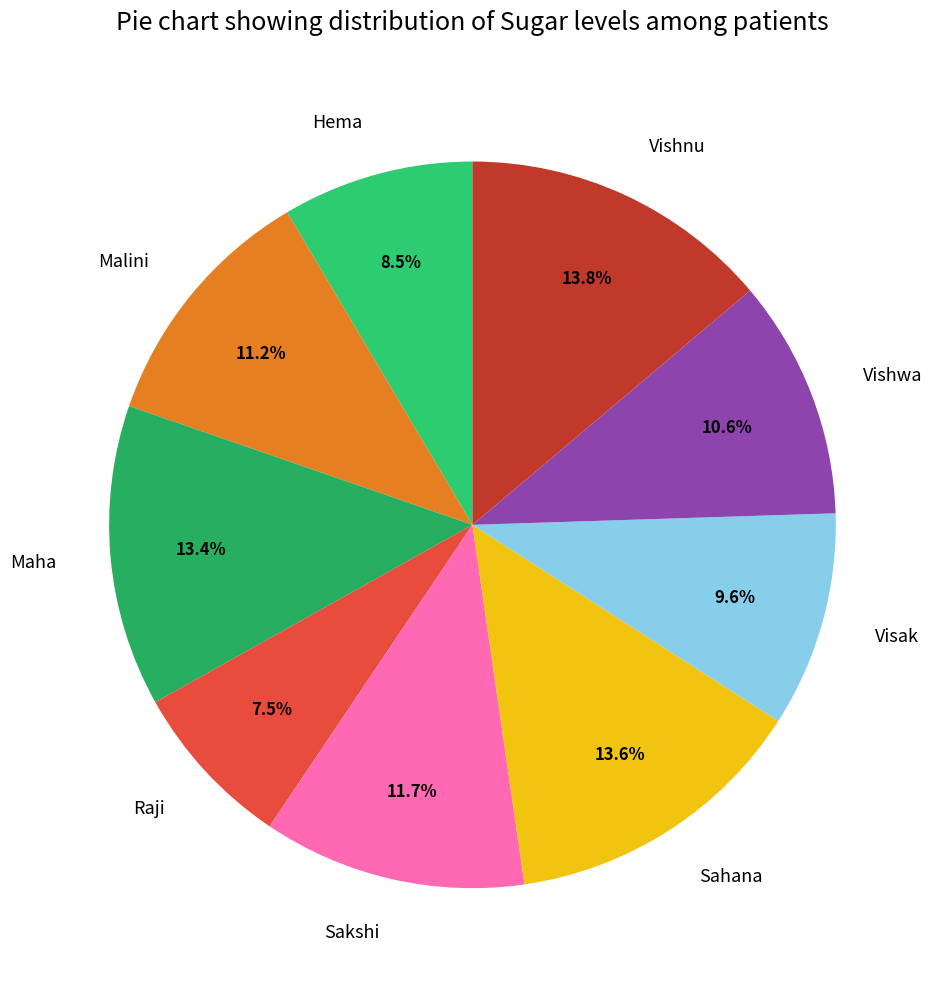

How much of the chart is everything except Vishwa?

89.4%